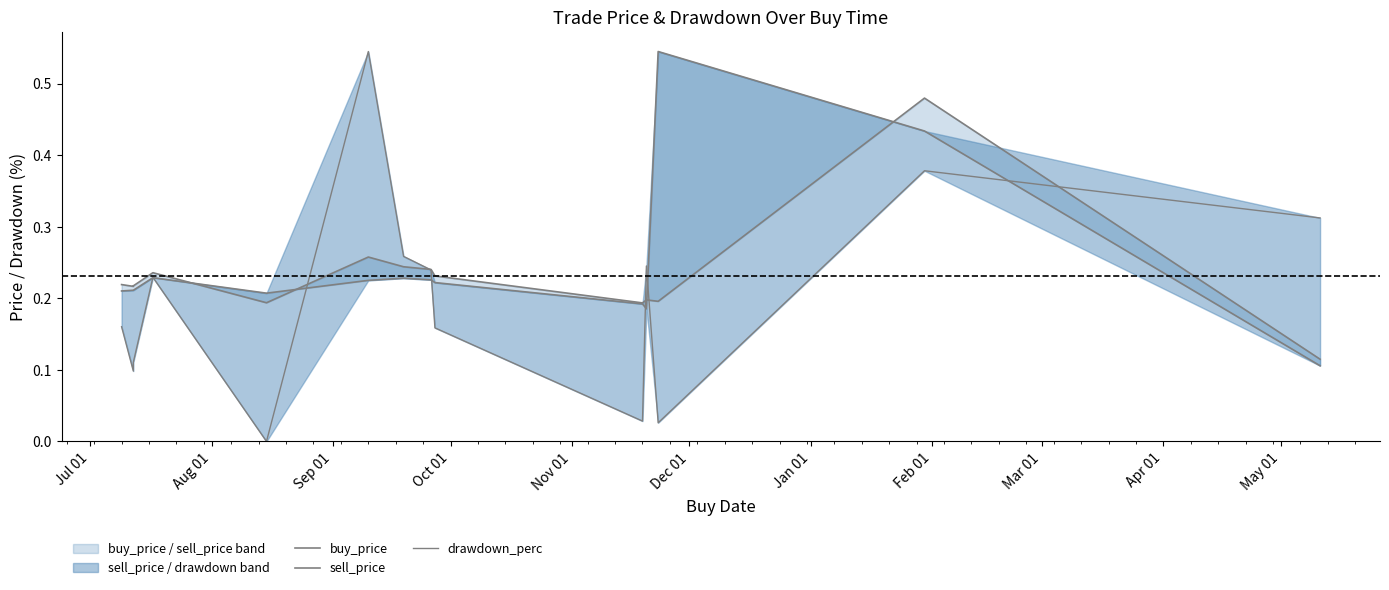

In buy_price, how many points are higher than both neighbors (excluding endpoints)?

4